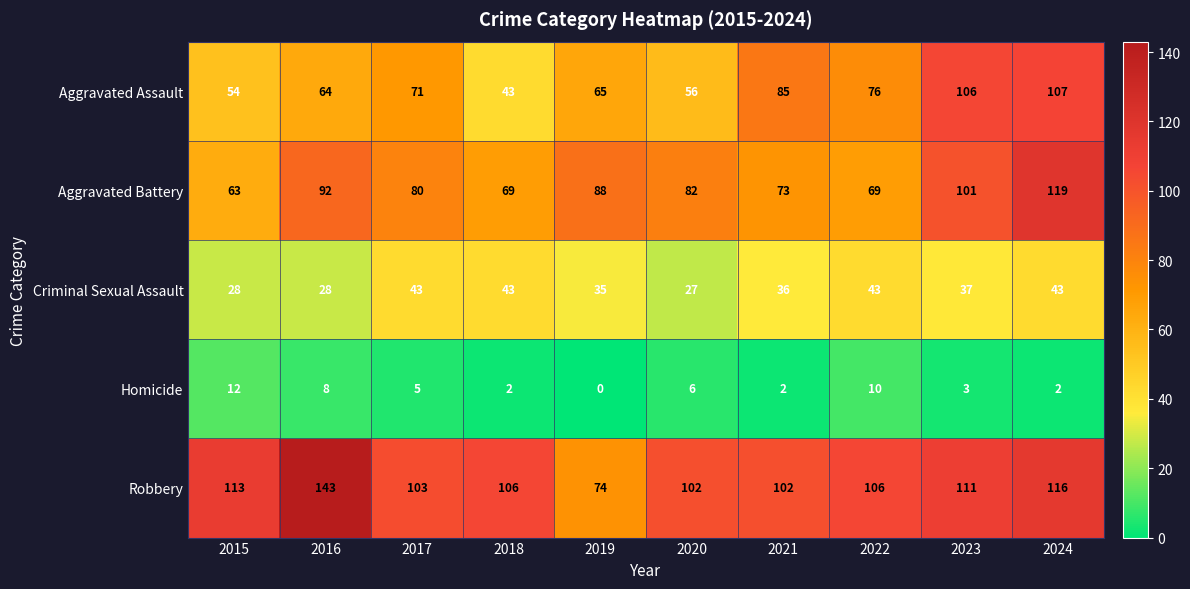

At which category is the sum across all series the highest?

2024